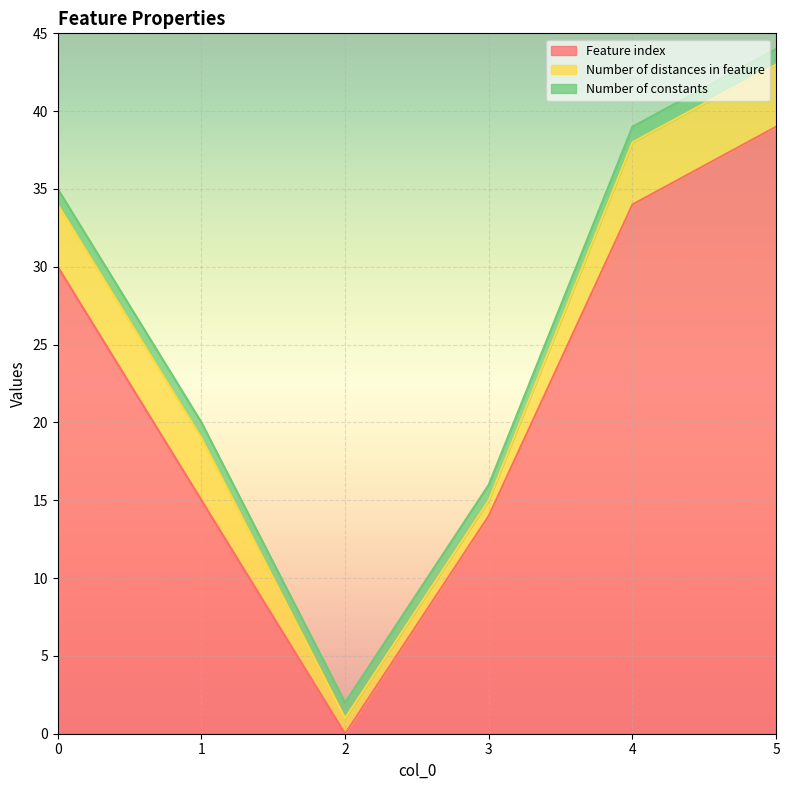

How many lines are shown in the chart?

3